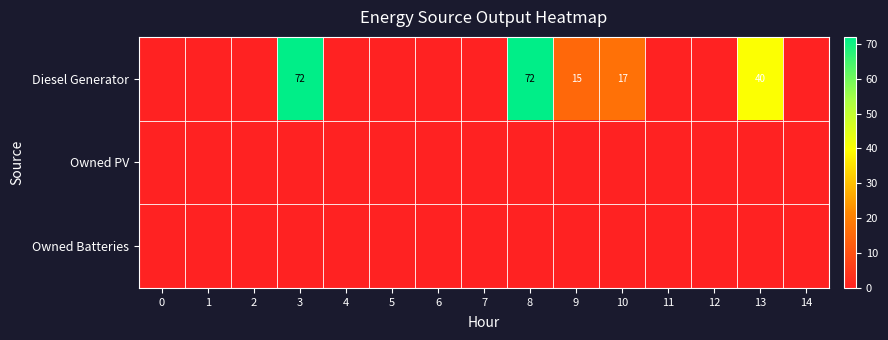

List the labels in order of Owned PV value, smallest first.

0, 1, 2, 3, 4, 5, 6, 7, 8, 9, 10, 11, 12, 13, 14